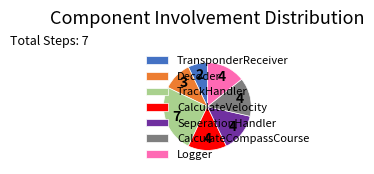

Between SeperationHandler and Decoder, which is larger?

SeperationHandler